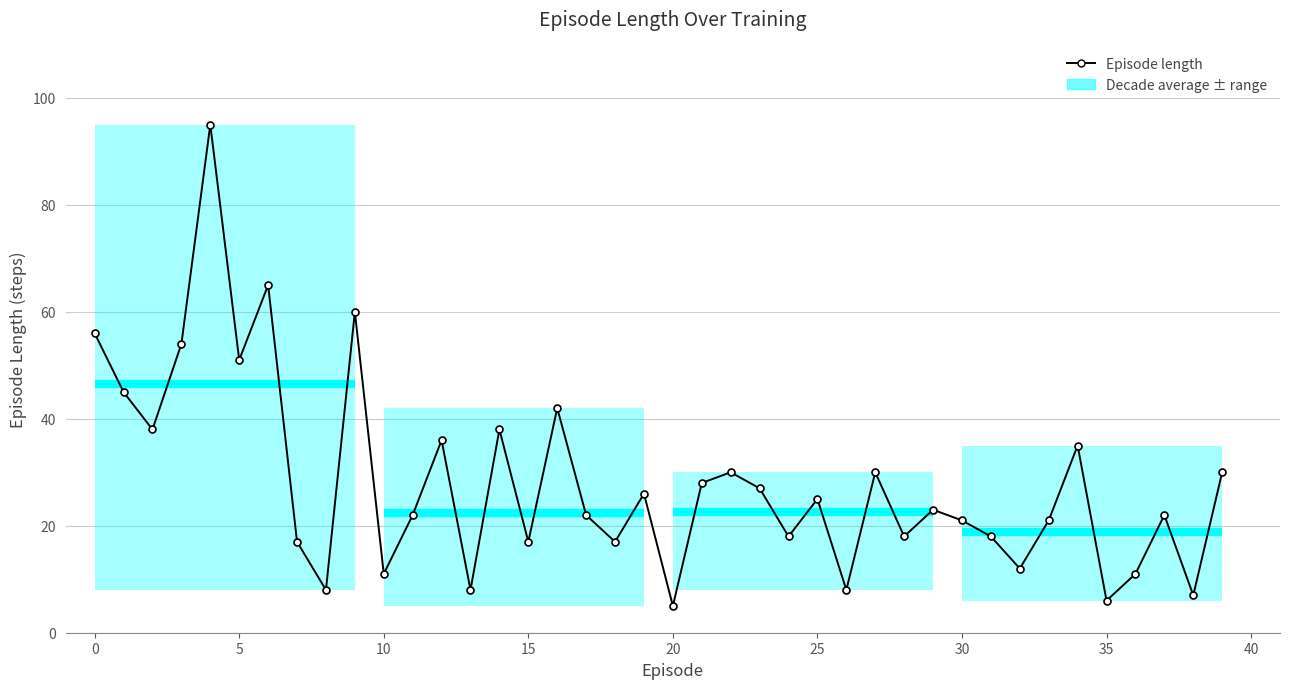

What is the value of the 33rd point from the left?

12